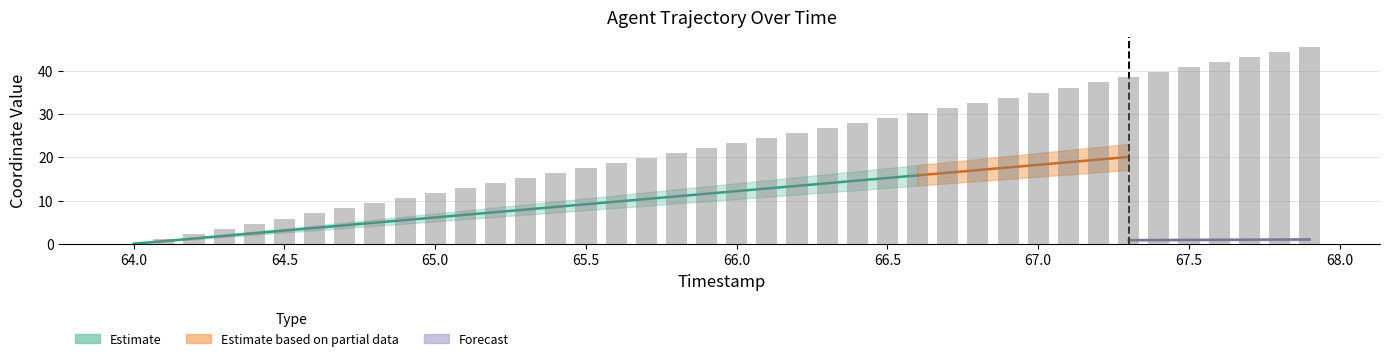

What is the label of the 28th bar from the right?

65.2